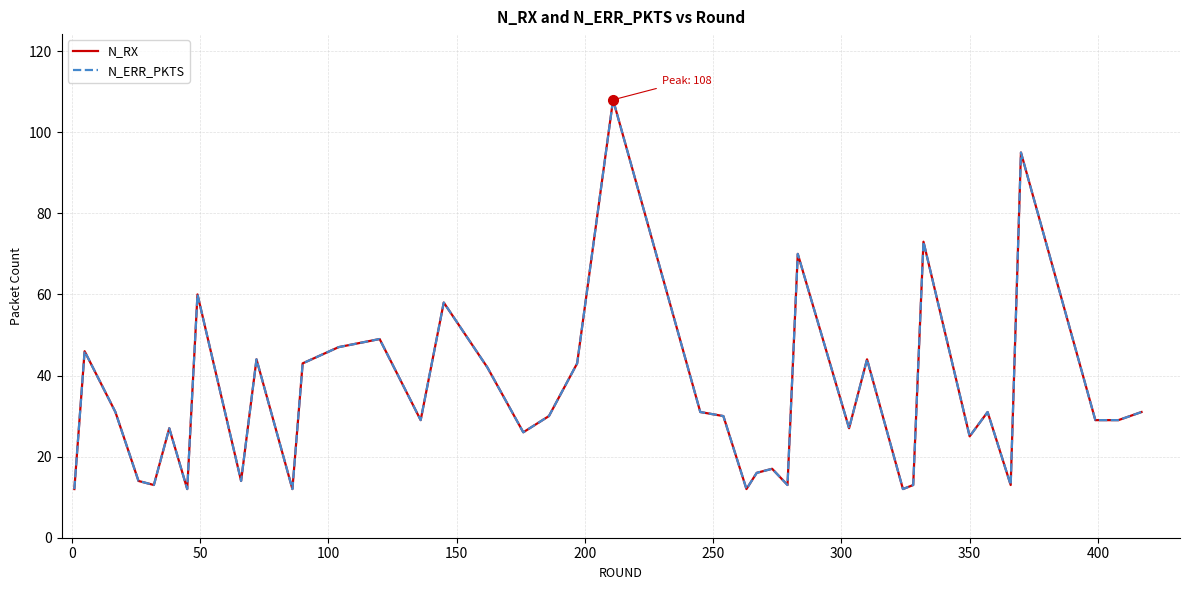

Which series has the largest range (max minus min)?

N_RX